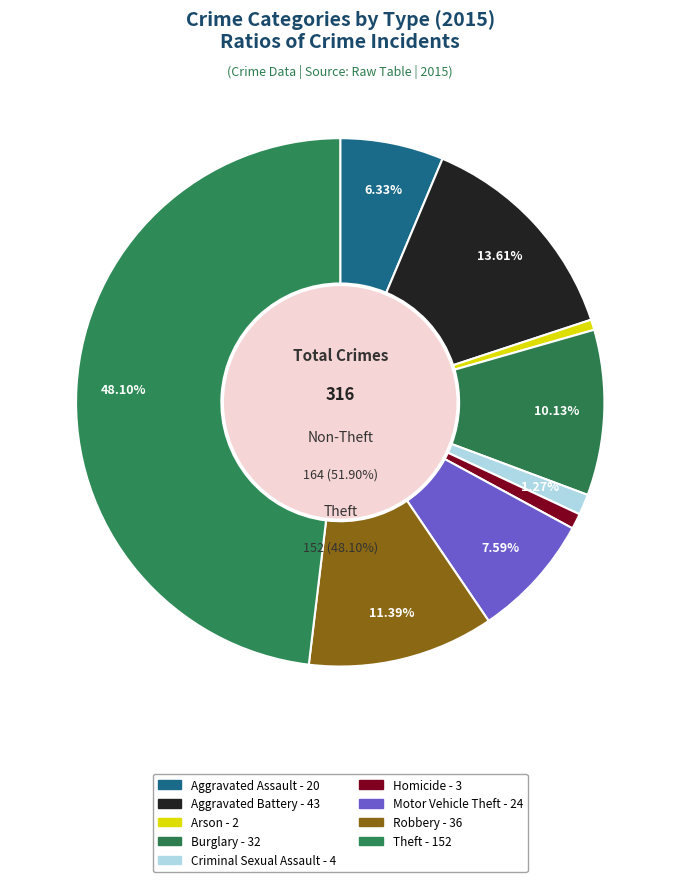

How many slices are in this pie chart?

9